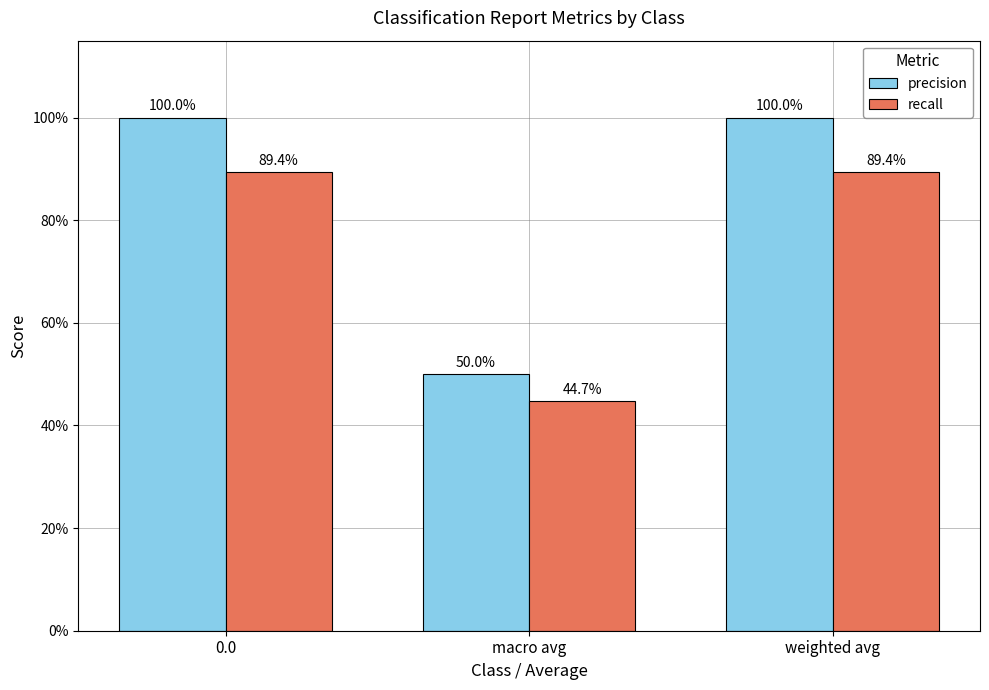

How many recall values are between 0 and 1?

3